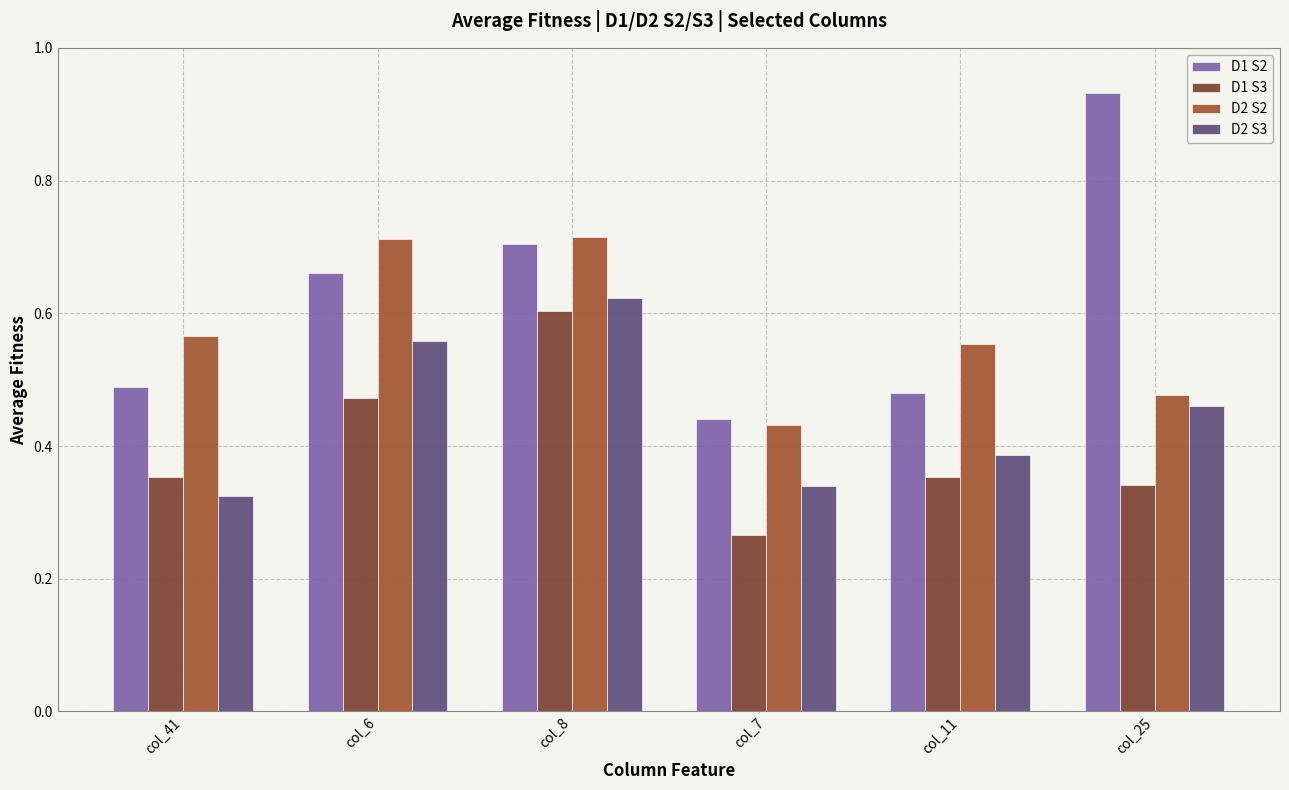

Are the bars grouped side by side (vs. stacked)?

Yes